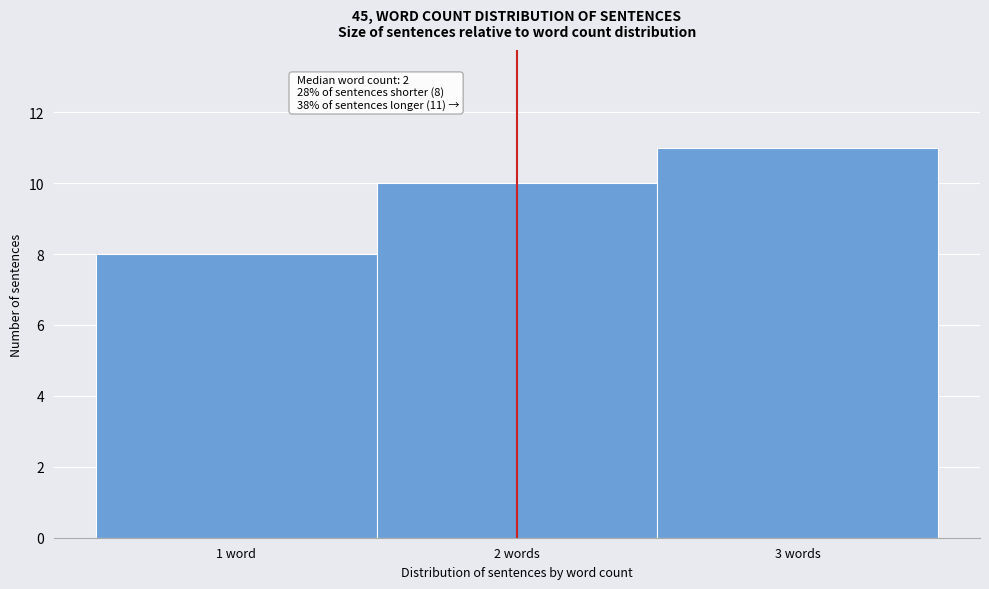

Reading left to right, what are all the values shown in this chart?

1 word=8	2 words=10	3 words=11